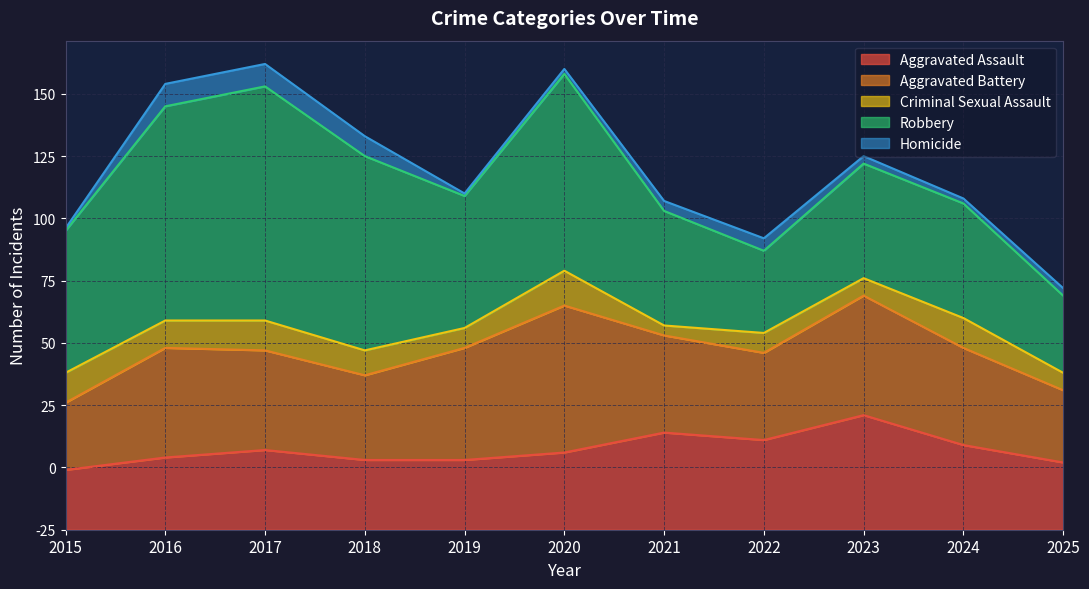

Which series has the widest spread of values?

Robbery